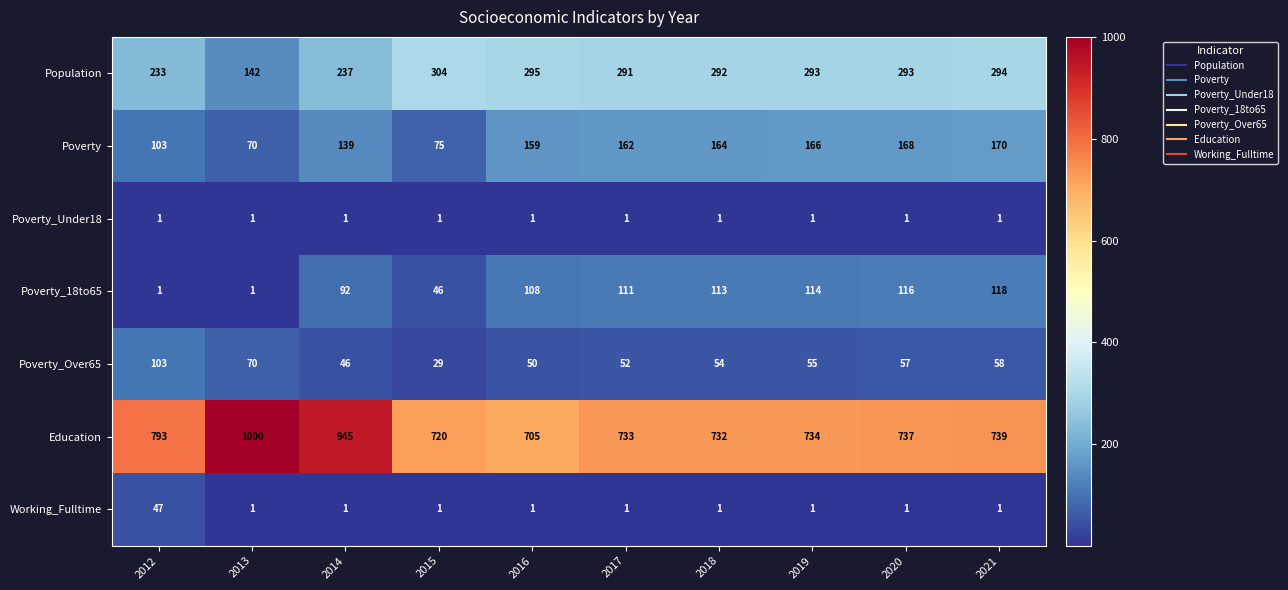

At how many categories does at least one series exceed 251?

10